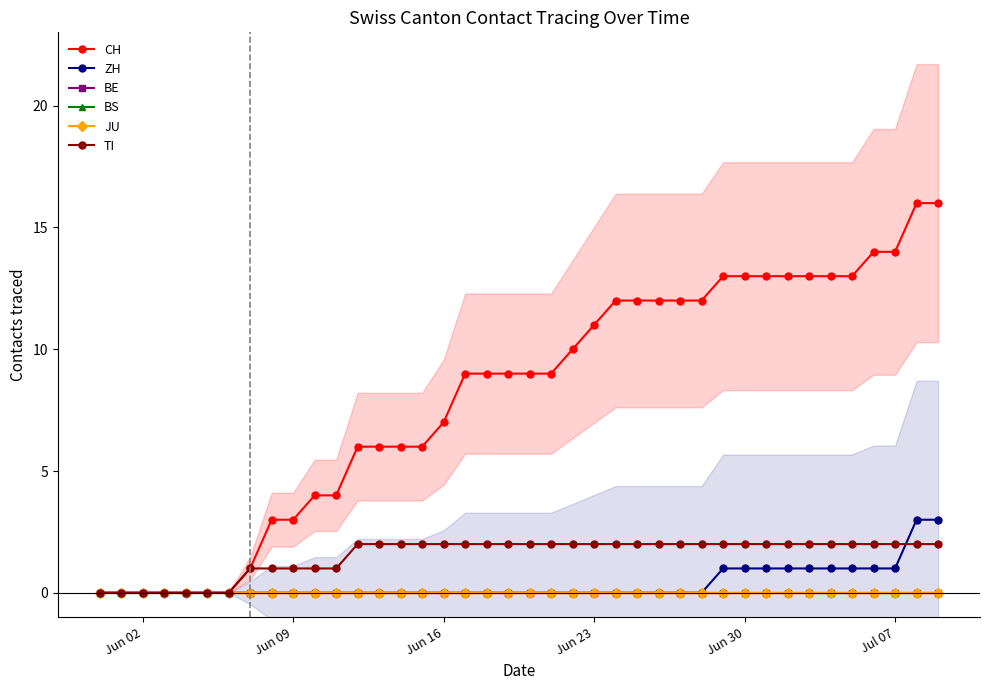

Reading left to right, transcribe all the data shown in this chart.

CH: 0	0	0	0	0	0	0	1	3	3	4	4	6	6	6	6	7	9	9	9	9	9	10	11	12	12	12	12	12	13	13	13	13	13	13	13	14	14	16	16
ZH: 0	0	0	0	0	0	0	0	0	0	0	0	0	0	0	0	0	0	0	0	0	0	0	0	0	0	0	0	0	1	1	1	1	1	1	1	1	1	3	3
BE: 0	0	0	0	0	0	0	0	0	0	0	0	0	0	0	0	0	0	0	0	0	0	0	0	0	0	0	0	0	0	0	0	0	0	0	0	0	0	0	0
BS: 0	0	0	0	0	0	0	0	0	0	0	0	0	0	0	0	0	0	0	0	0	0	0	0	0	0	0	0	0	0	0	0	0	0	0	0	0	0	0	0
JU: 0	0	0	0	0	0	0	0	0	0	0	0	0	0	0	0	0	0	0	0	0	0	0	0	0	0	0	0	0	0	0	0	0	0	0	0	0	0	0	0
TI: 0	0	0	0	0	0	0	1	1	1	1	1	2	2	2	2	2	2	2	2	2	2	2	2	2	2	2	2	2	2	2	2	2	2	2	2	2	2	2	2